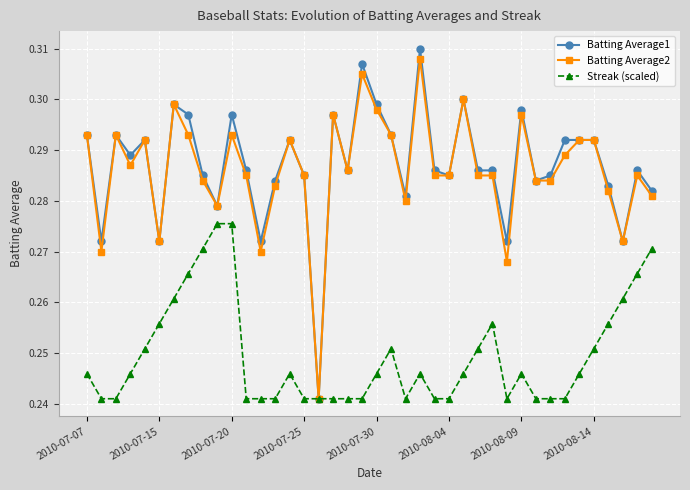

How many Batting Average1 values are between 0 and 1?

40